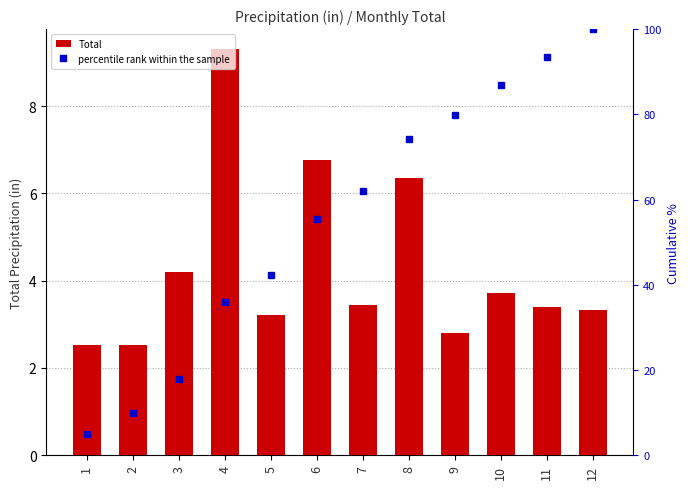

What is the difference between the second highest and minimum values in the Total series?

4.2